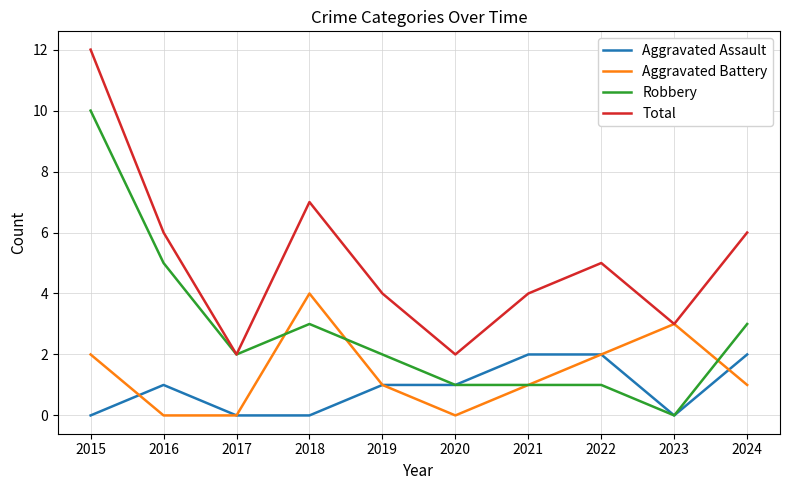

How many lines are shown in the chart?

4